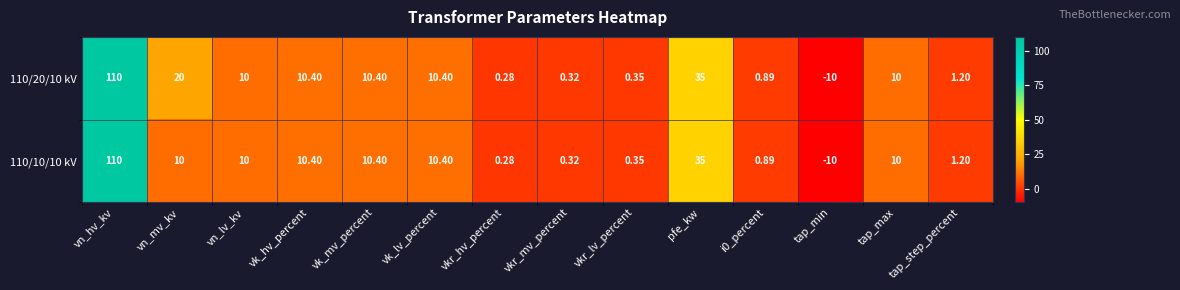

At which label does 110/10/10 kV reach its peak?

vn_hv_kv